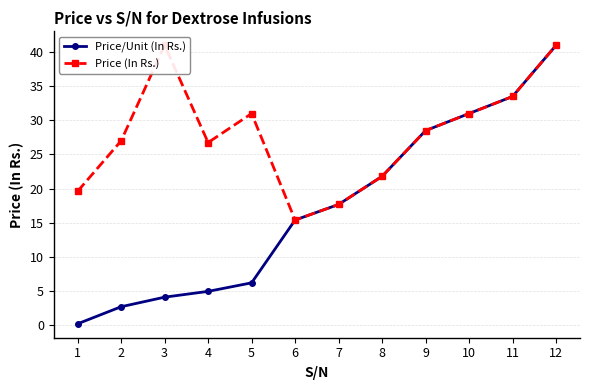

True or false: Price/Unit (In Rs.) has a value of 31.0 at 10.

True